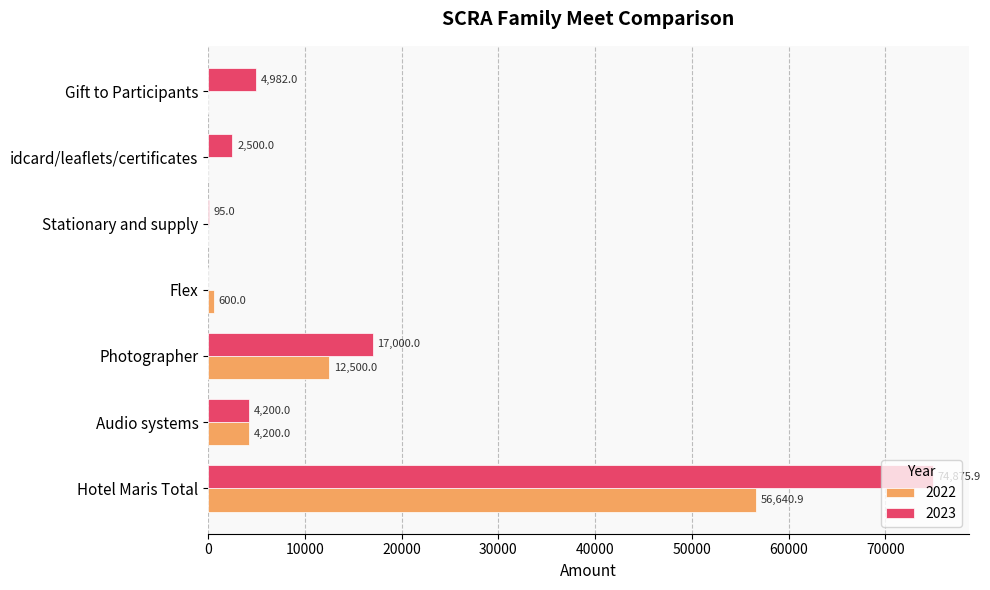

Which category has the highest value in the 2023 series?

Hotel Maris Total